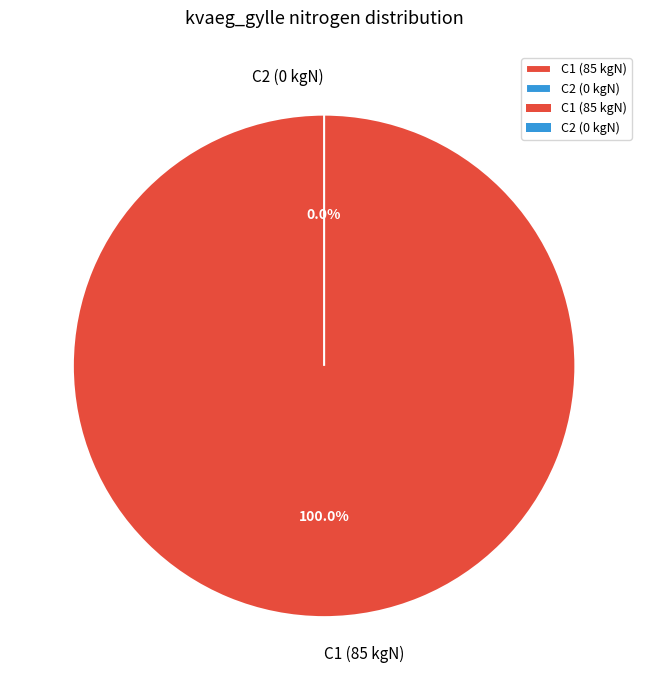

The C2 (0 kgN) slice represents 0% of the pie. True or false?

True